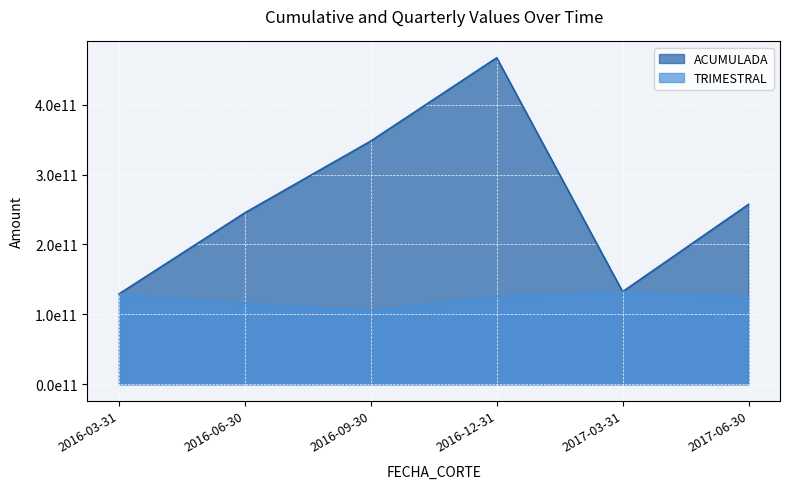

Where do ACUMULADA and TRIMESTRAL first cross each other?

2016-03-31 and 2016-06-30